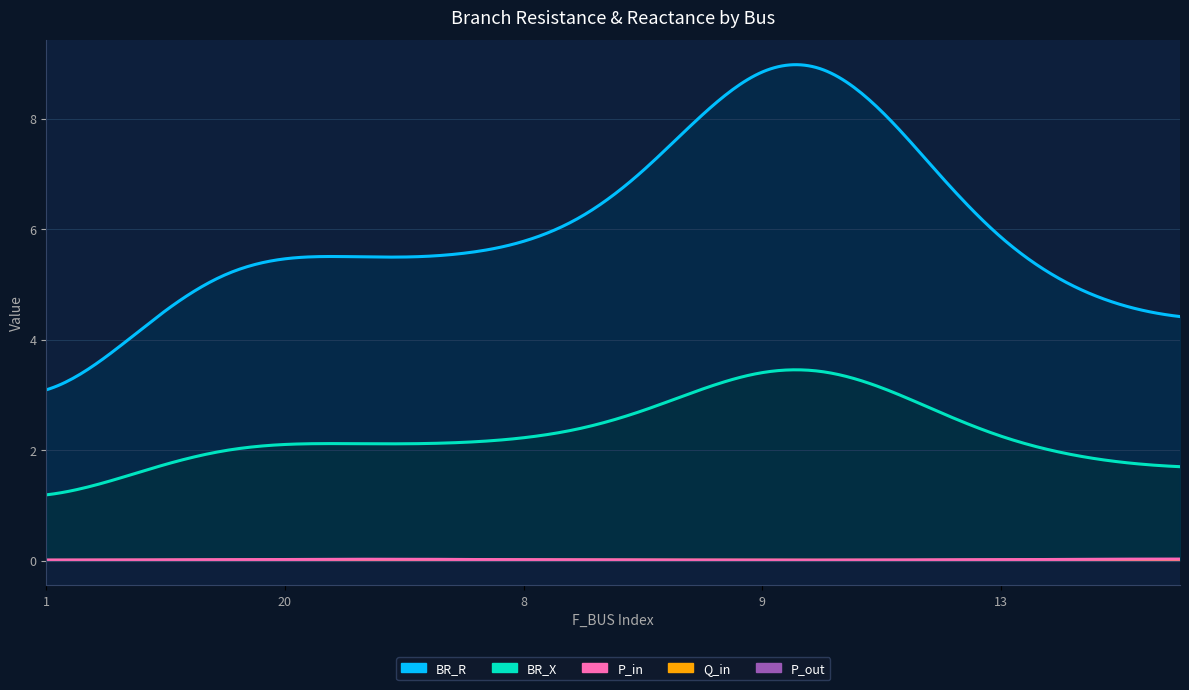

At how many categories does at least one series exceed 0?

20